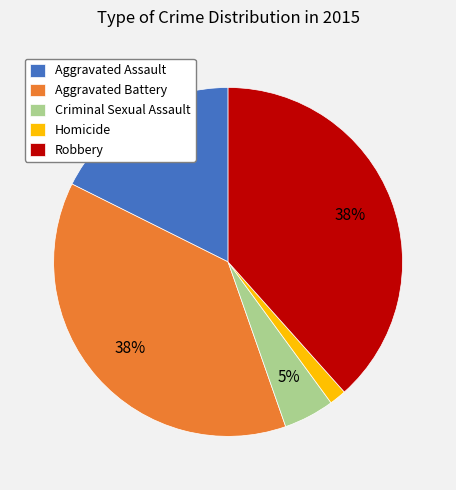

Count the number of slices in the pie.

5